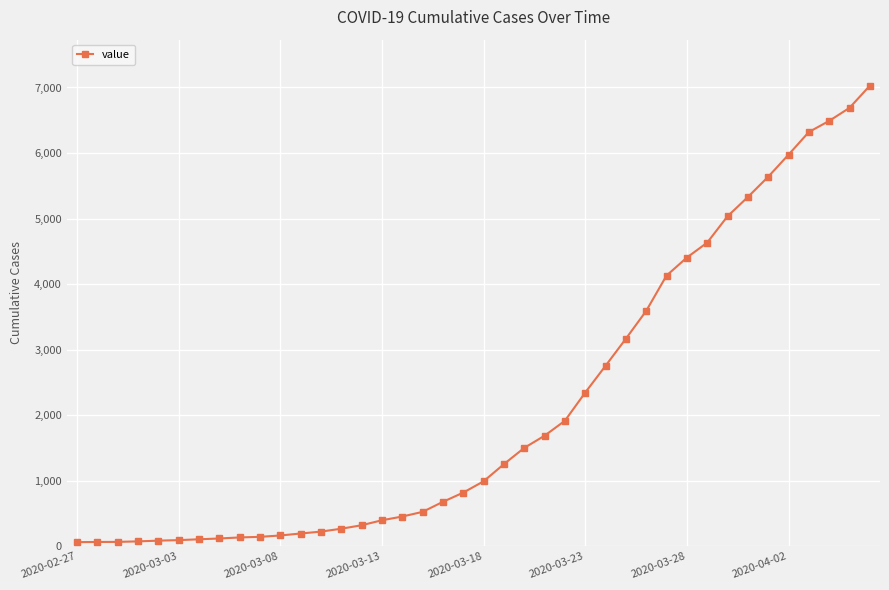

What is the difference between the maximum and second lowest values?

6963